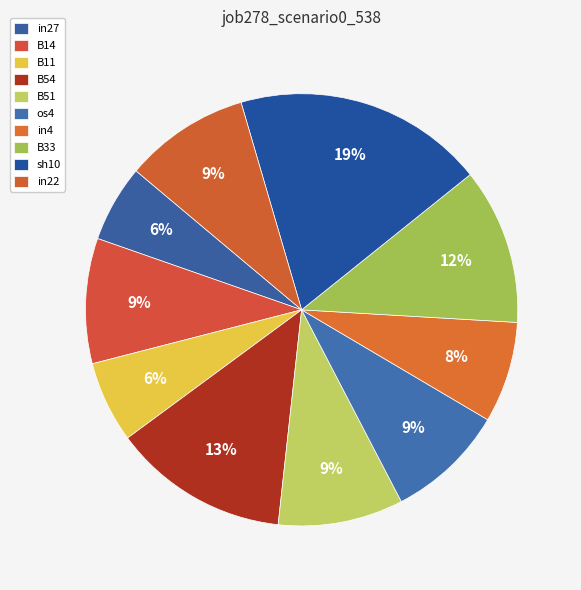

How many segments does this pie chart have?

10